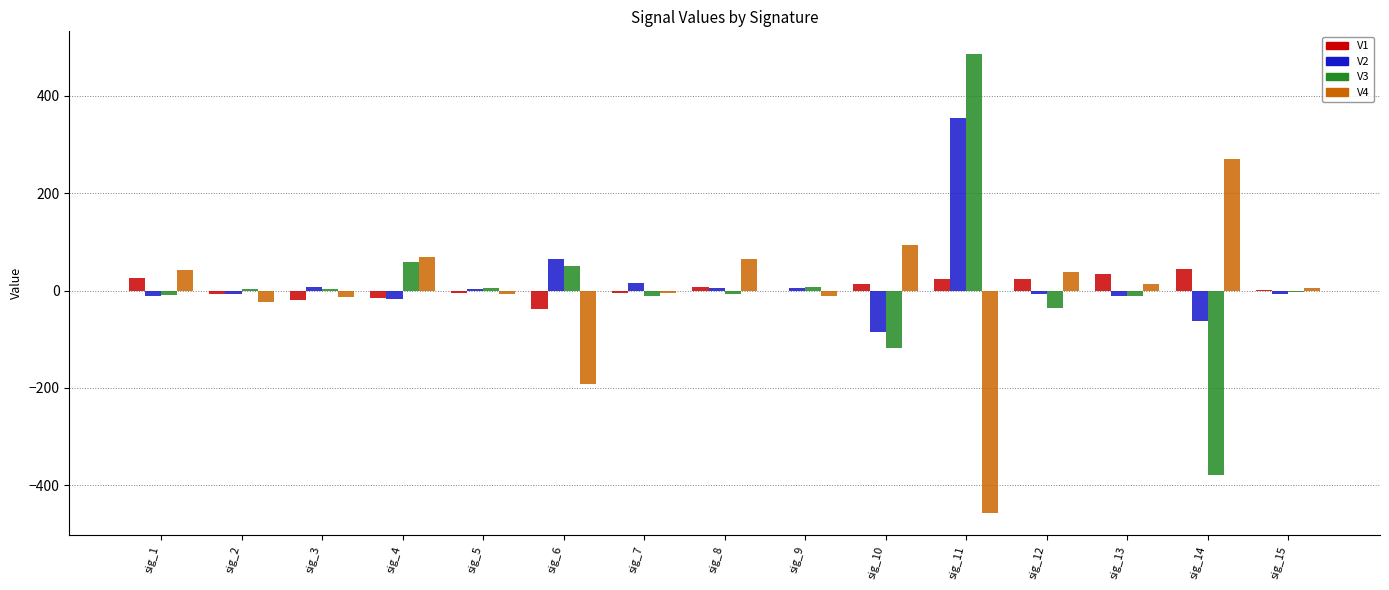

Is the value of V2 at sig_5 greater than the value of V1 at sig_14?

No